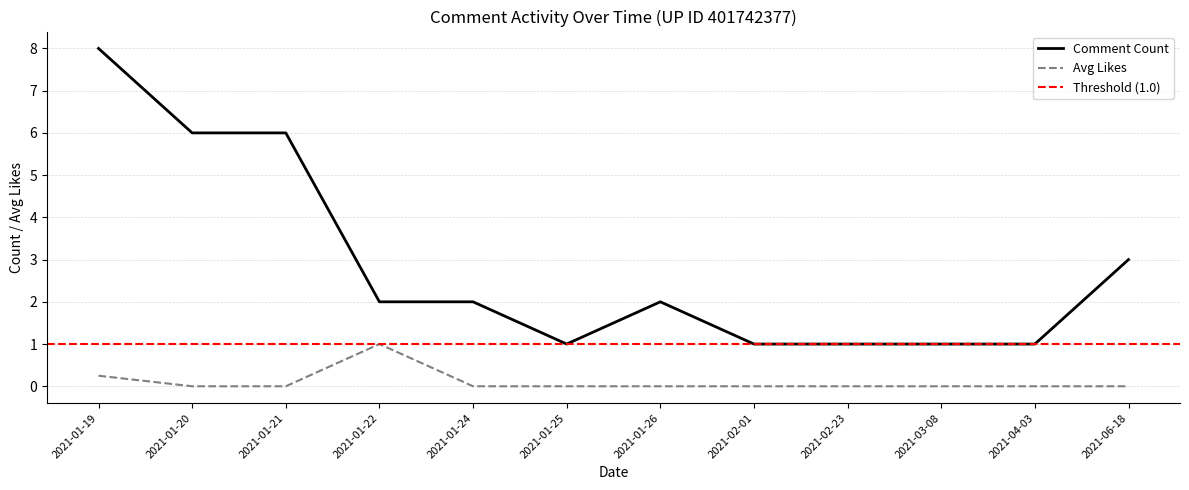

Reading left to right, list all the values displayed in this chart.

Comment Count: 2021-01-19=8.0	2021-01-20=6.0	2021-01-21=6.0	2021-01-22=2.0	2021-01-24=2.0	2021-01-25=1.0	2021-01-26=2.0	2021-02-01=1.0	2021-02-23=1.0	2021-03-08=1.0	2021-04-03=1.0	2021-06-18=3.0
Avg Likes: 2021-01-19=0.2	2021-01-20=0.0	2021-01-21=0.0	2021-01-22=1.0	2021-01-24=0.0	2021-01-25=0.0	2021-01-26=0.0	2021-02-01=0.0	2021-02-23=0.0	2021-03-08=0.0	2021-04-03=0.0	2021-06-18=0.0